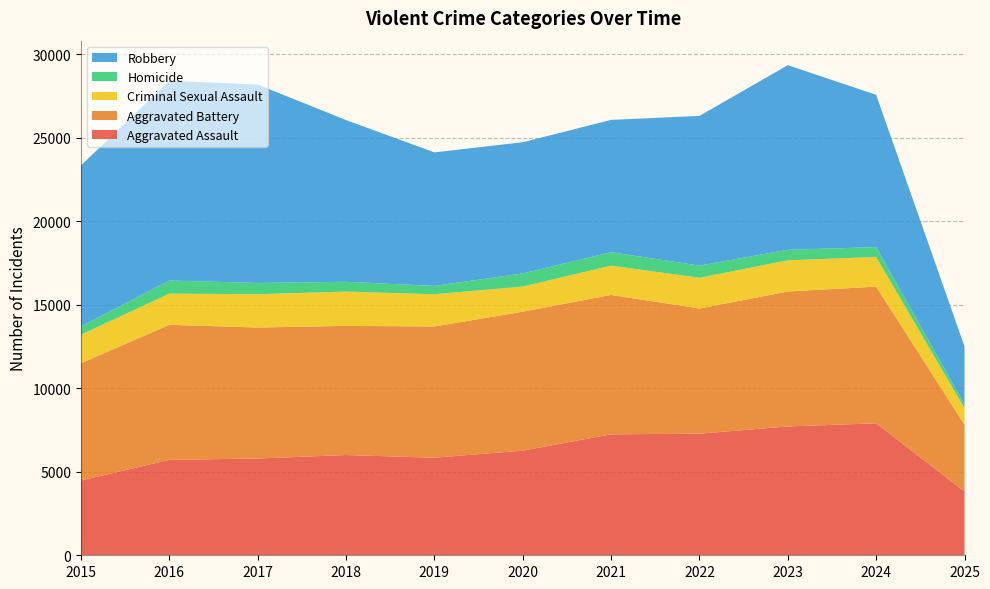

Reading left to right, list all the values displayed in this chart.

Aggravated Assault: 4480	5713	5793	6002	5842	6265	7242	7281	7712	7903	3820
Aggravated Battery: 7018	8085	7845	7734	7858	8320	8346	7495	8080	8184	3995
Criminal Sexual Assault: 1713	1868	1994	2052	1930	1504	1754	1840	1869	1776	992
Homicide: 496	786	672	588	499	787	806	729	632	588	234
Robbery: 9638	11960	11881	9681	7995	7855	7920	8964	11052	9119	3464